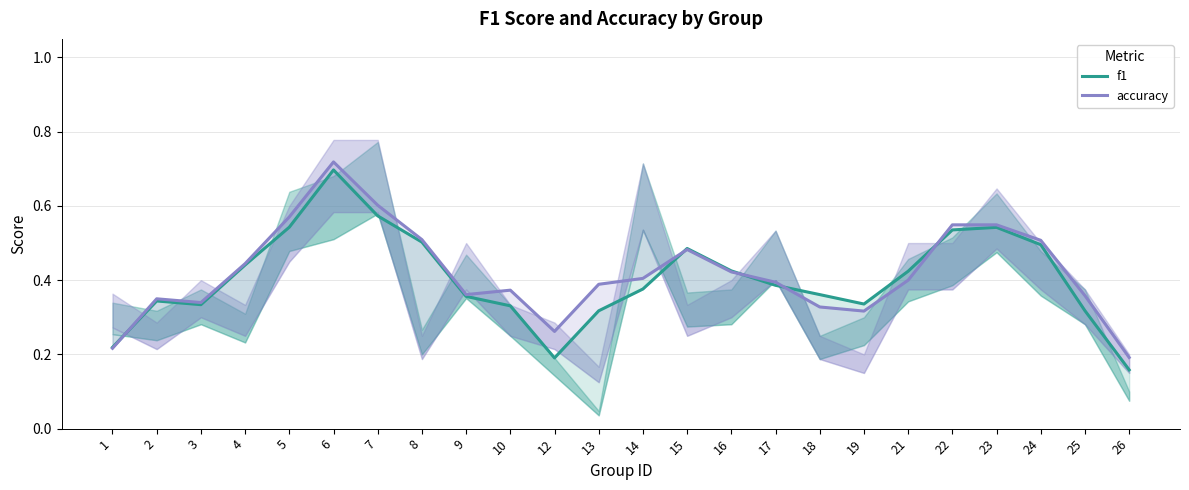

Is the value of accuracy at 24 greater than the value of f1 at 3?

Yes